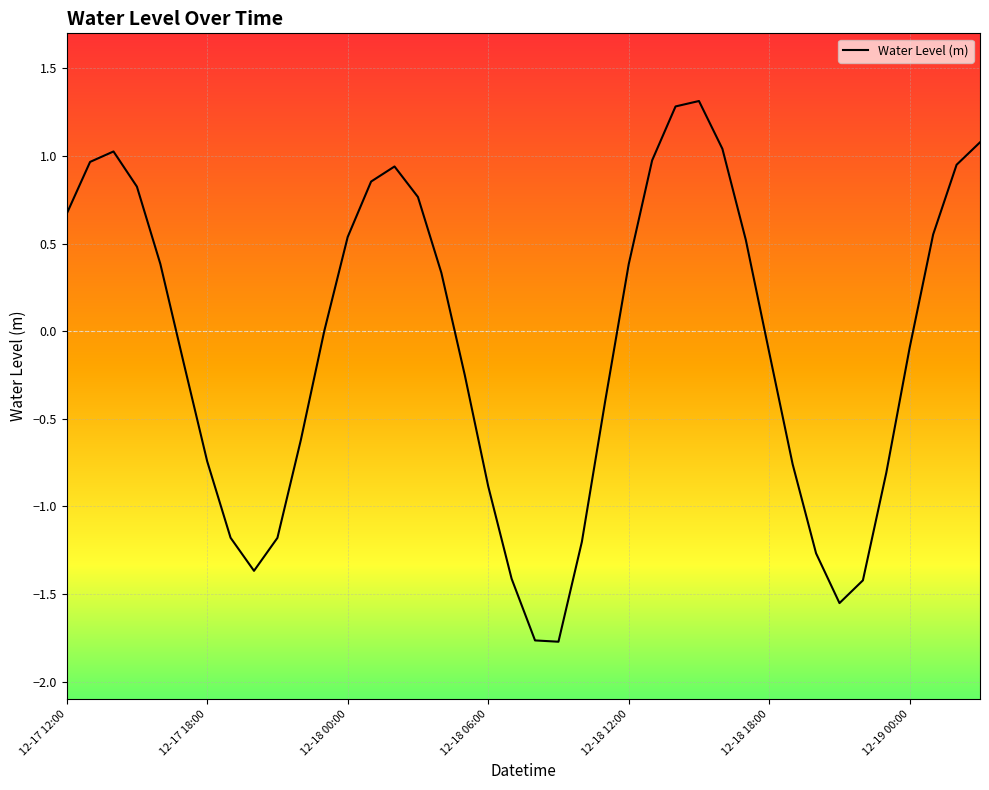

What is the greatest value displayed?

1.3